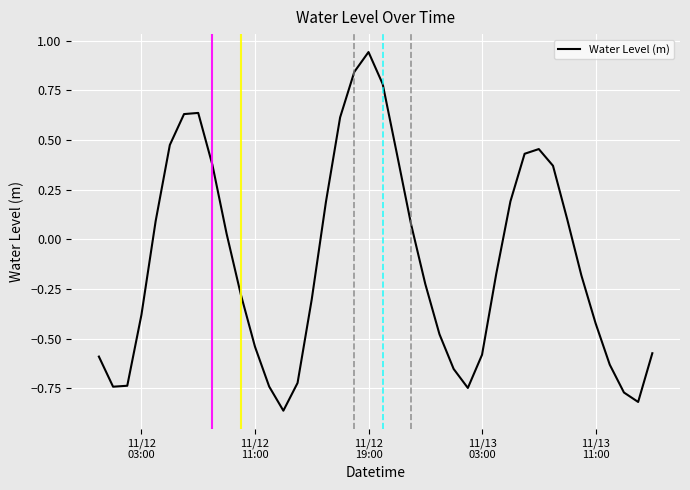

True or false: there are more than 2 points higher than both neighbors.

True